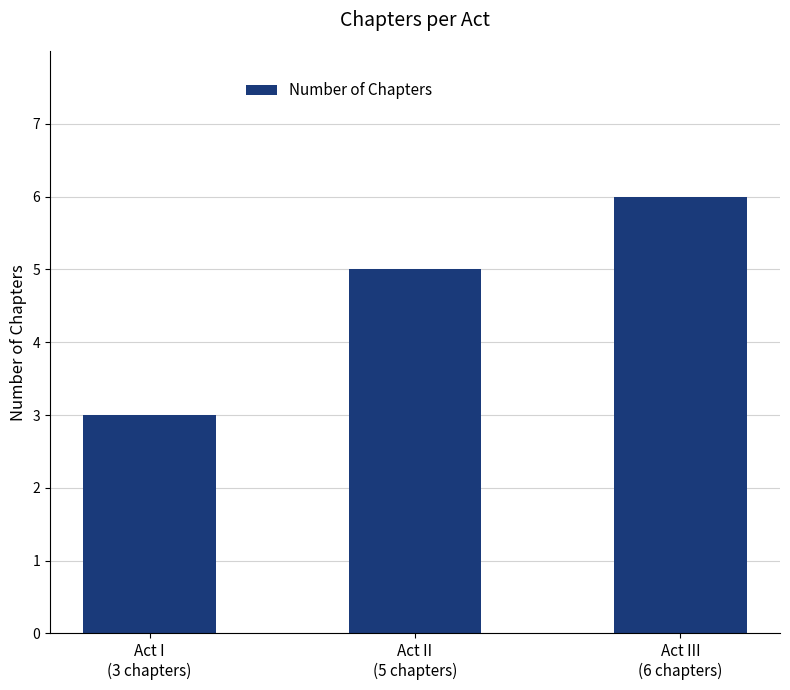

List the labels in order of value, smallest first.

Act I
(3 chapters), Act II
(5 chapters), Act III
(6 chapters)